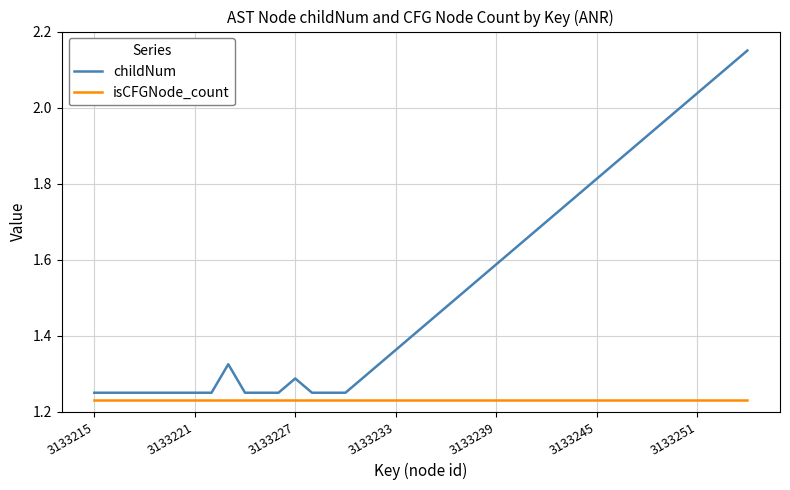

True or false: isCFGNode_count and childNum cross at least once.

False